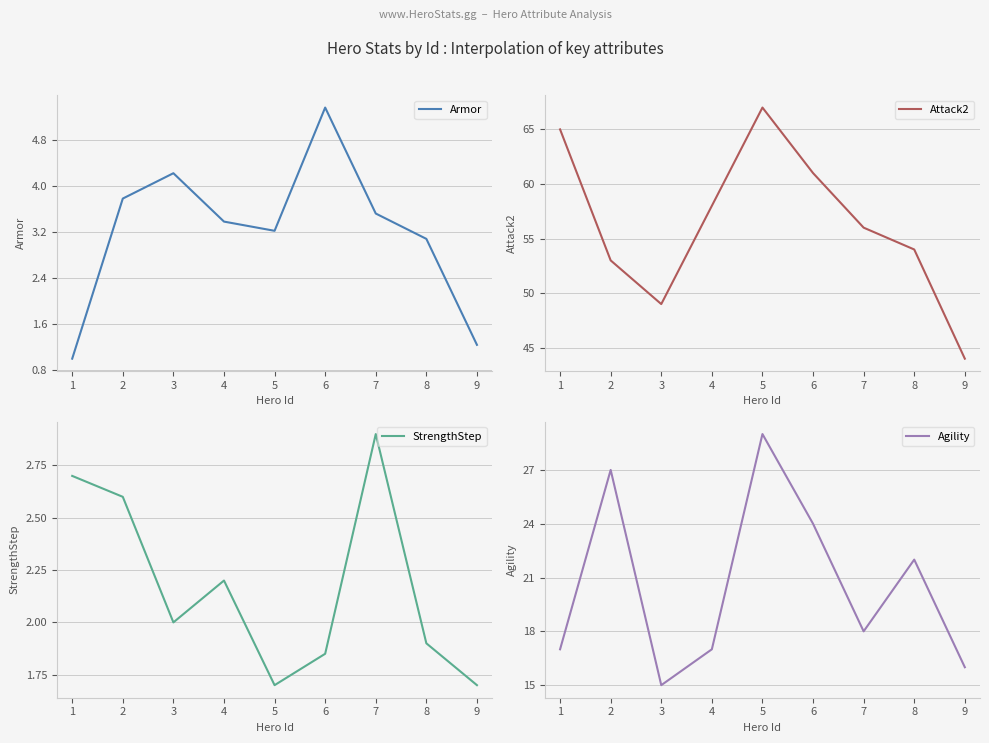

True or false: Agility and Armor cross at least once.

False